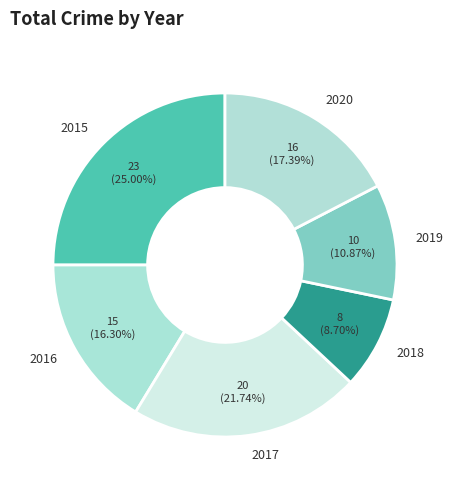

What percentage is the 2015 slice, to the nearest percent?

25%